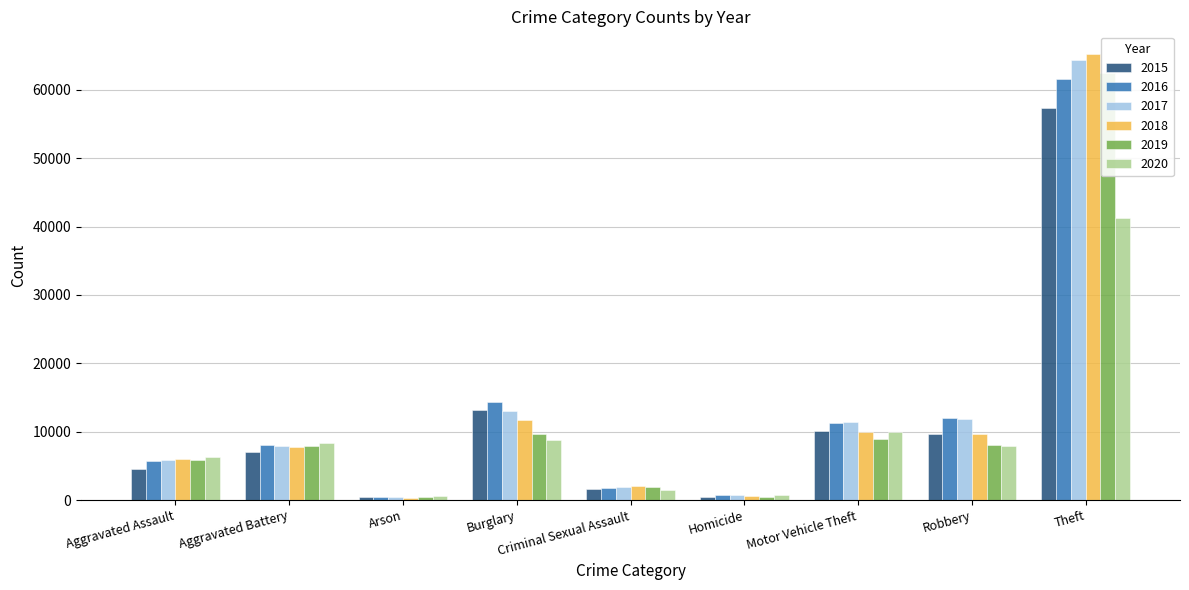

Reading left to right, extract all data points from this chart.

2015: 4480	7018	448	13184	1676	496	10068	9638	57350
2016: 5712	8085	515	14289	1823	786	11286	11960	61620
2017: 5793	7845	444	13001	1951	672	11380	11880	64382
2018: 6001	7734	373	11746	1989	589	9985	9680	65286
2019: 5841	7857	376	9639	1886	498	8977	7994	62491
2020: 6263	8319	588	8757	1460	787	9958	7855	41318